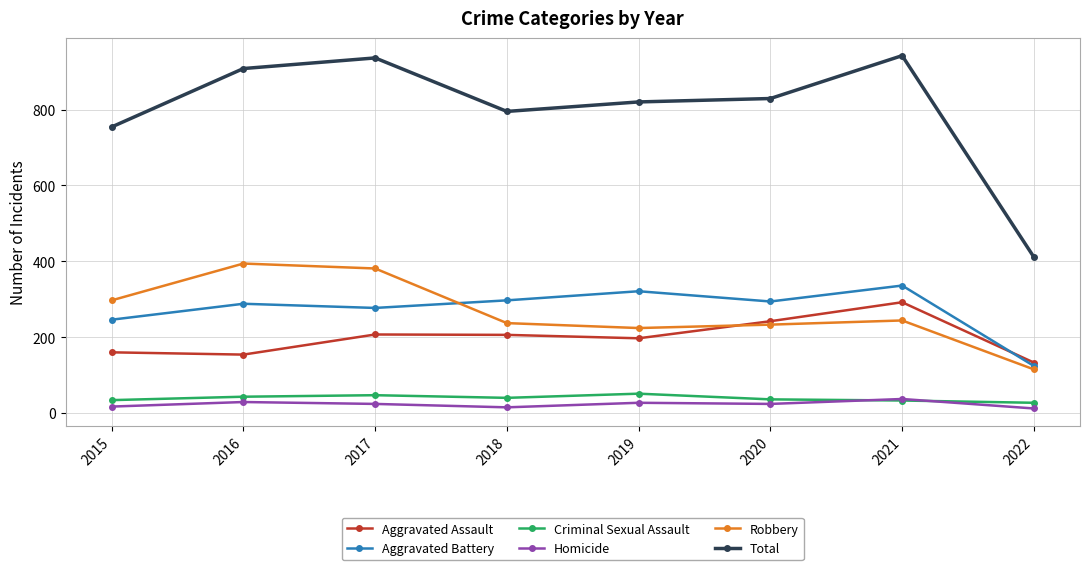

Does the chart have visible grid lines?

Yes